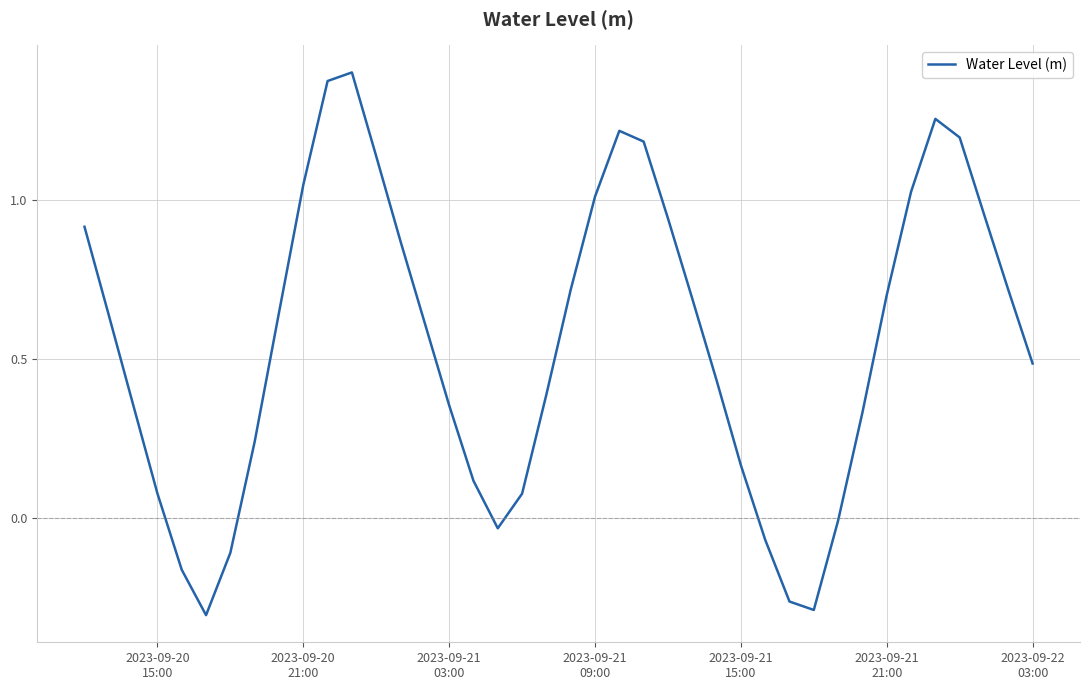

What is the difference between the maximum and minimum values?

1.7